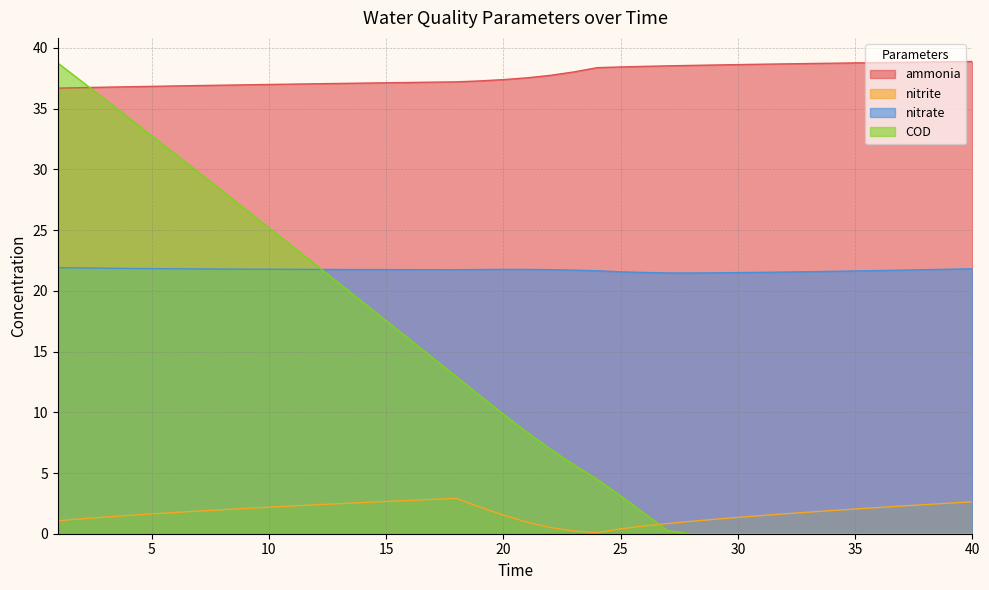

Is the value of ammonia at 15 greater than the value of nitrate at 18?

Yes